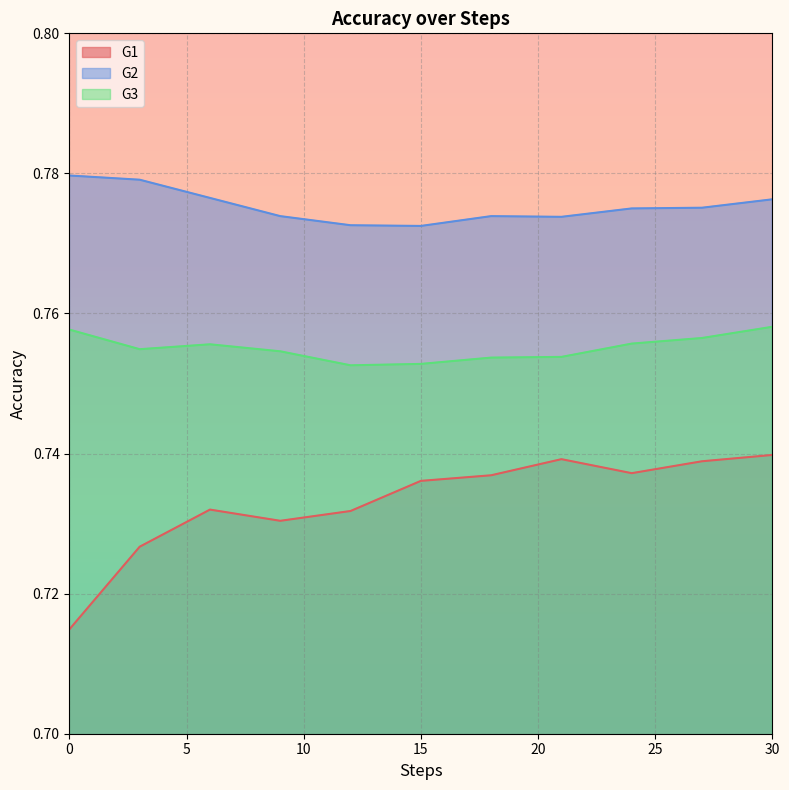

What is the sum of all G2 values?

8.5